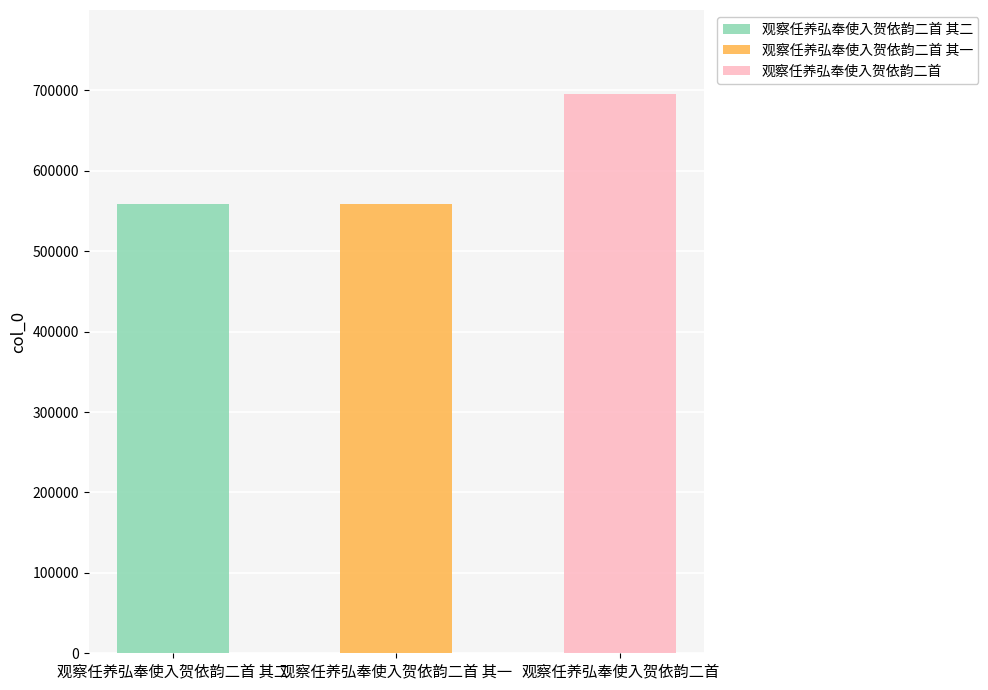

Where is the data nearest to the value 627300?

观察任养弘奉使入贺依韵二首 其二